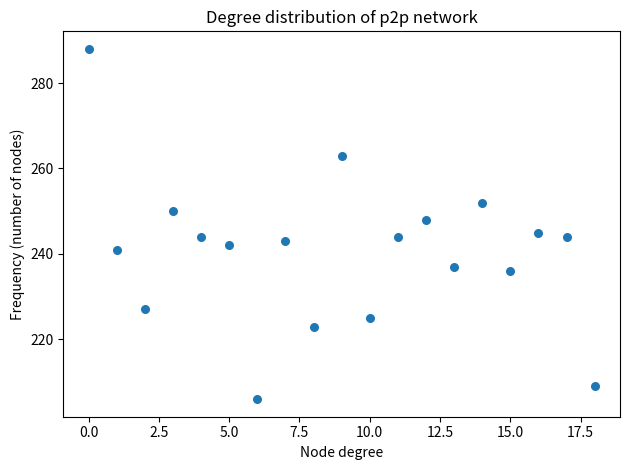

What Y value in the scatter plot is closest to 247?

248